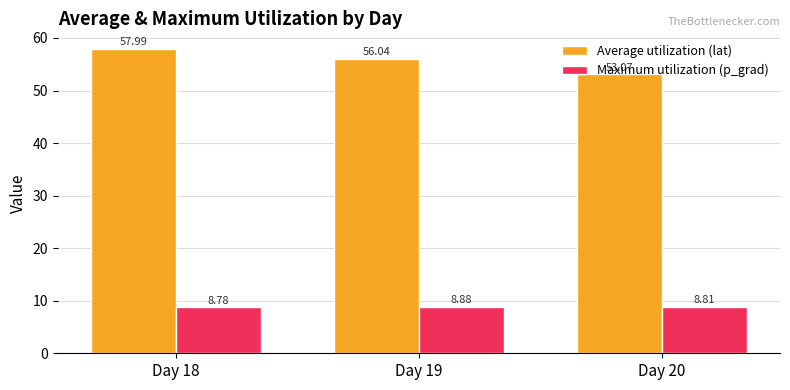

At which category is the sum across all series the highest?

Day 18